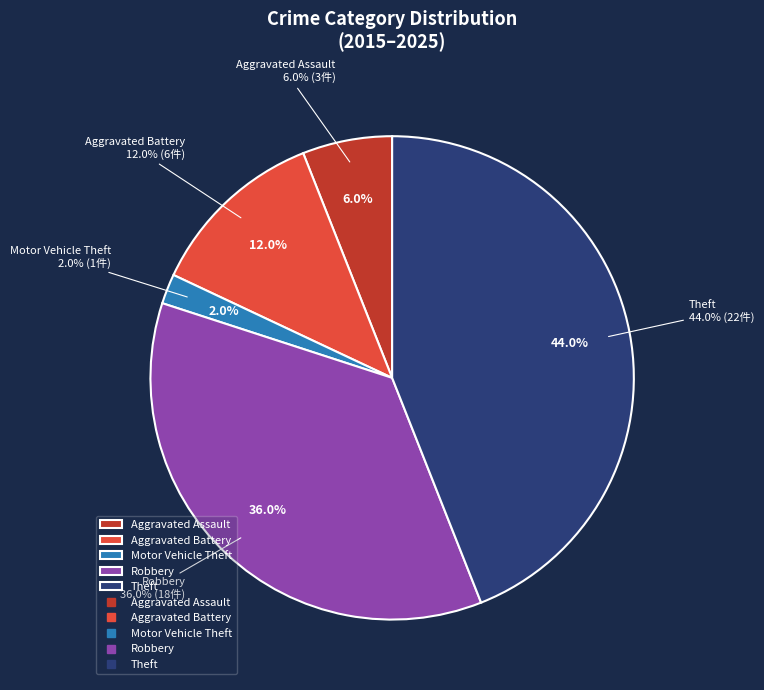

What percentage is the Motor Vehicle Theft slice, to the nearest percent?

2%